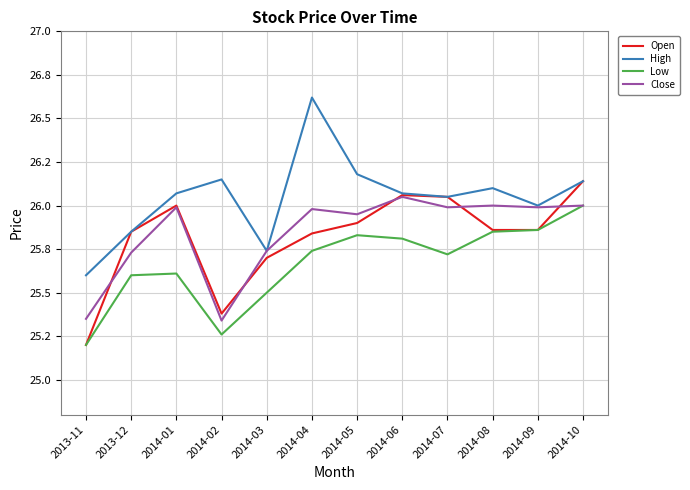

Between 2014-04 and 2014-10, which series saw the biggest shift?

High